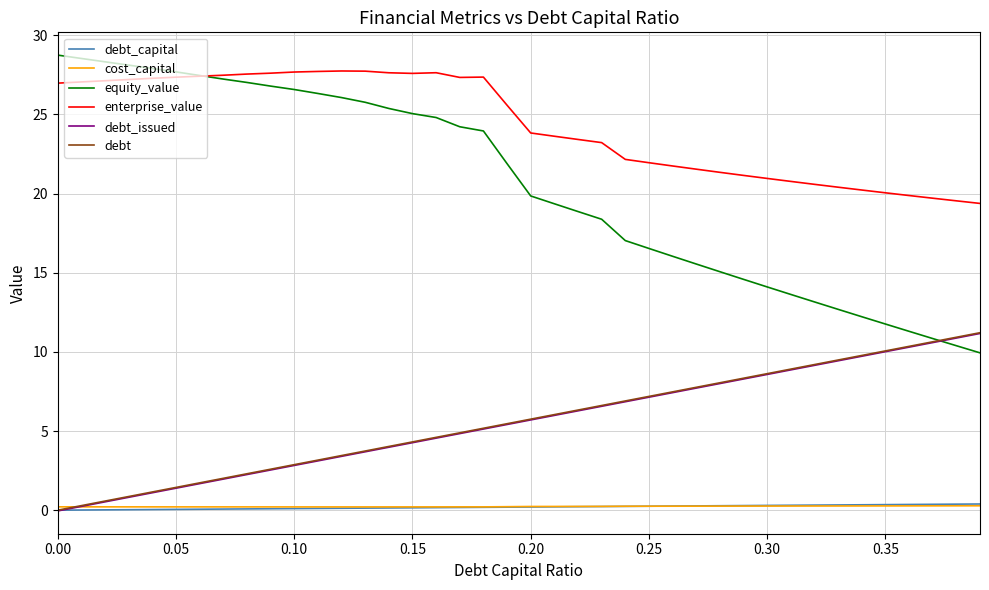

Which series has the largest total across all categories?

enterprise_value